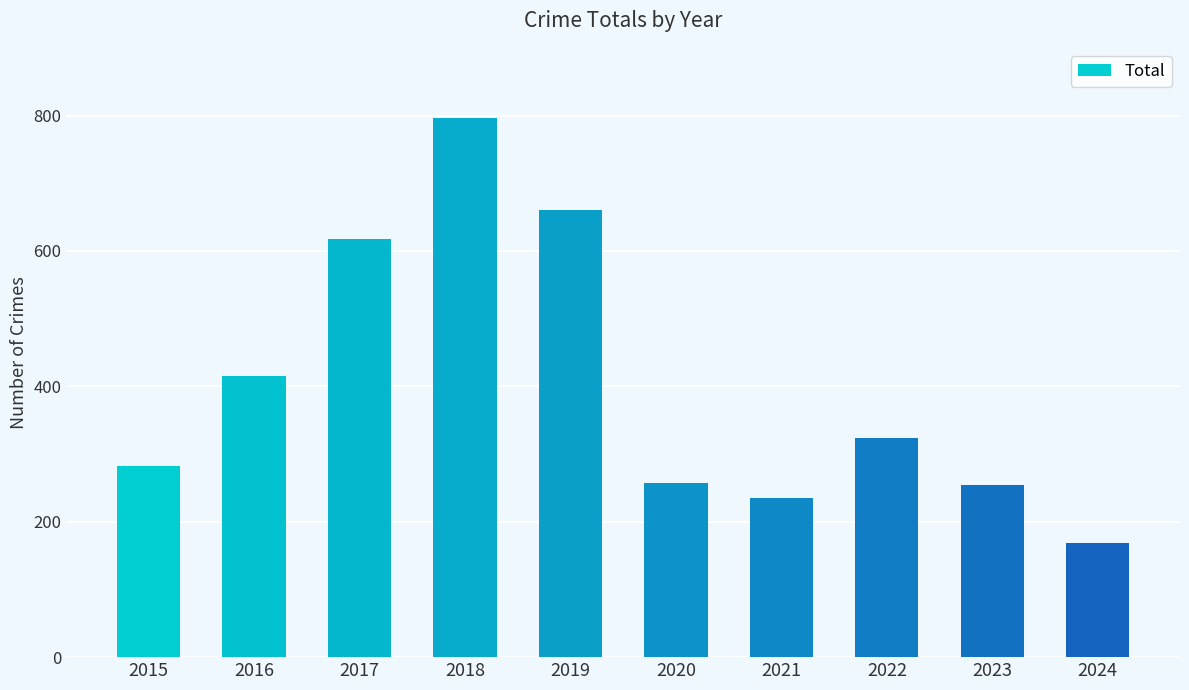

How many bars are there in total?

10